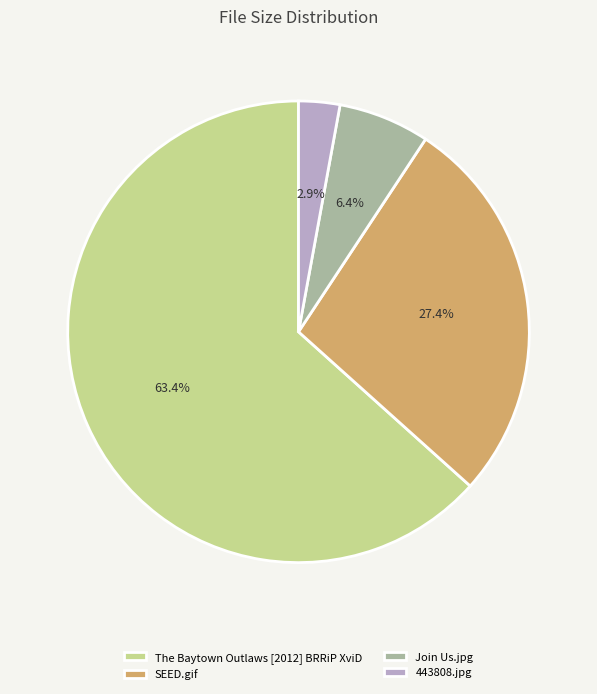

The The Baytown Outlaws [2012] BRRiP XviD slice represents 63% of the pie. True or false?

True